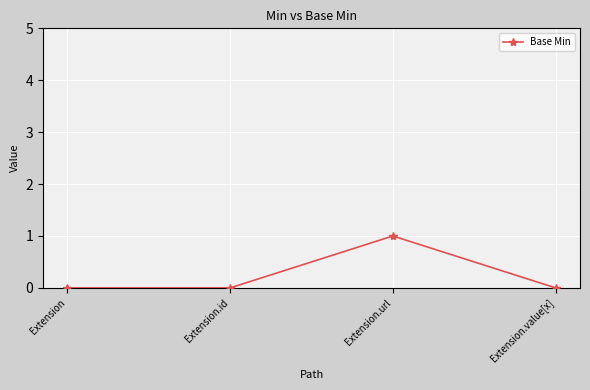

How many interior local peaks (higher than both neighbors) does the data have?

1